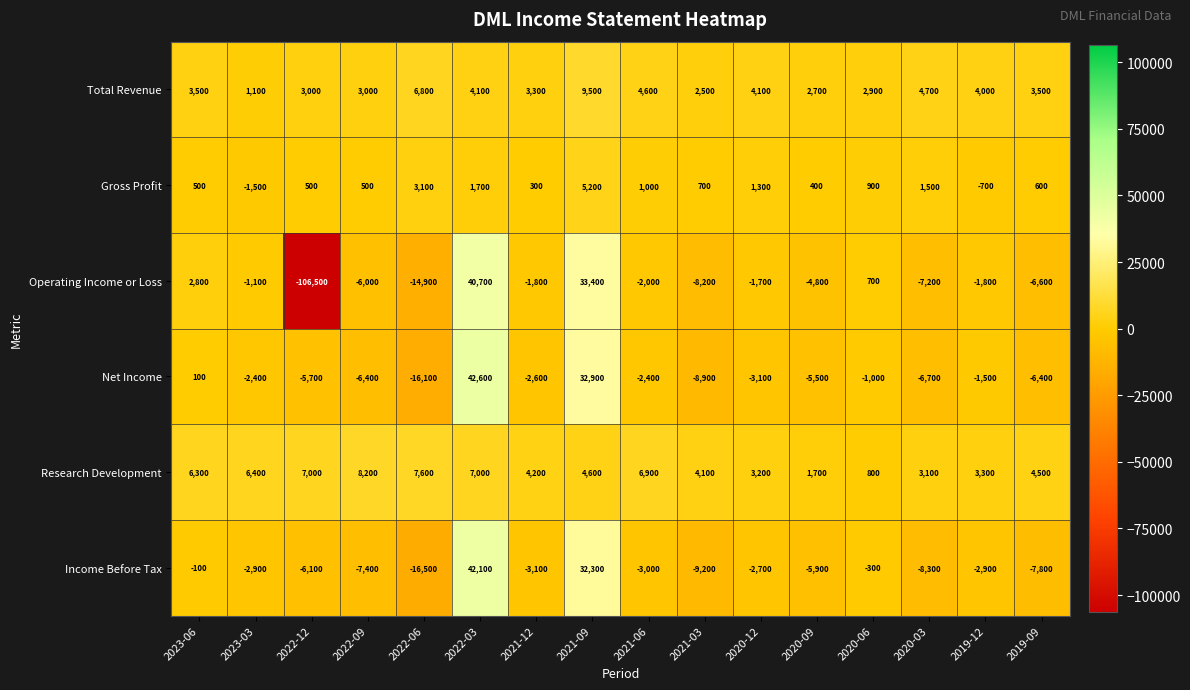

True or false: Research Development has a value of 7441 at 2021-09.

False